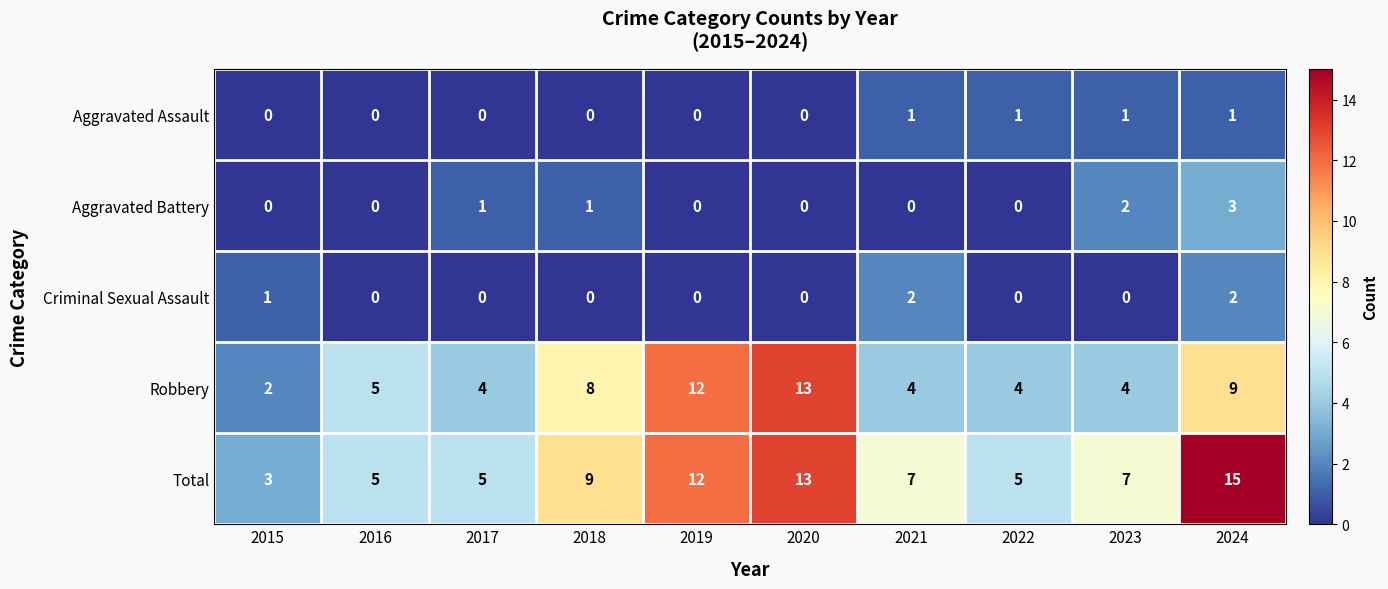

How many Aggravated Battery values are between 0 and 1?

8